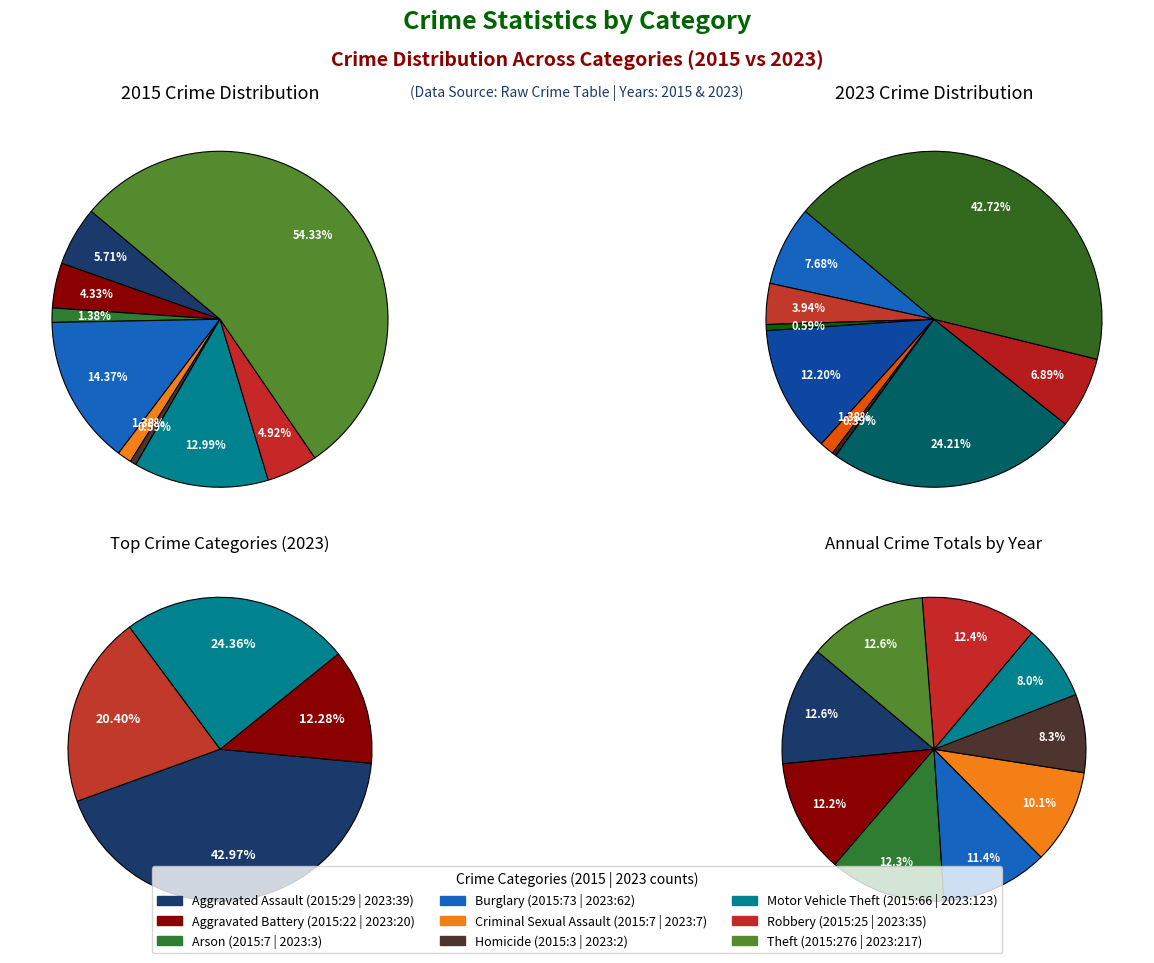

Is it true that 8 is 28% of the pie?

False